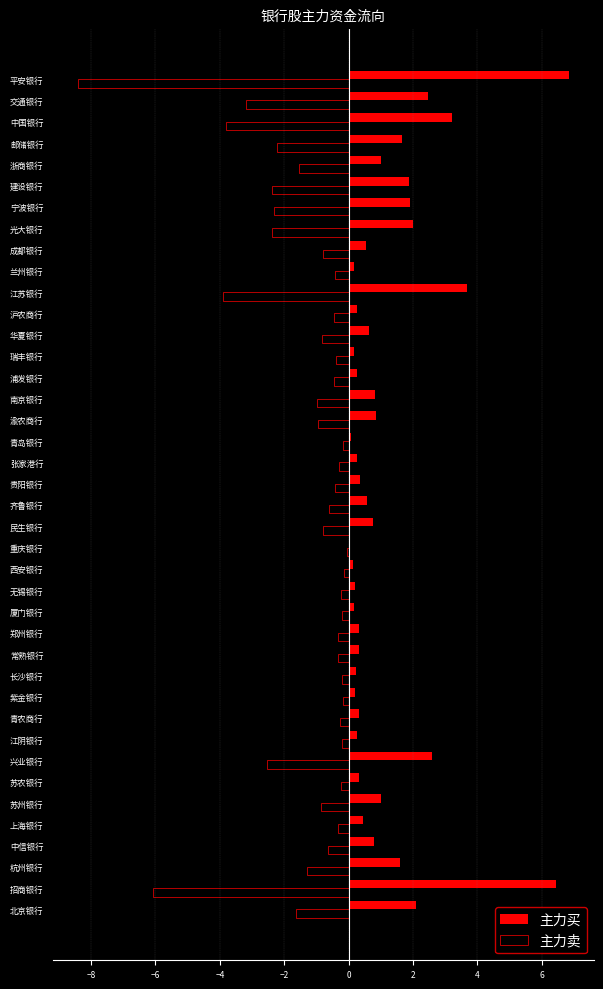

What is the sum of all 主力卖 values?

-53.5